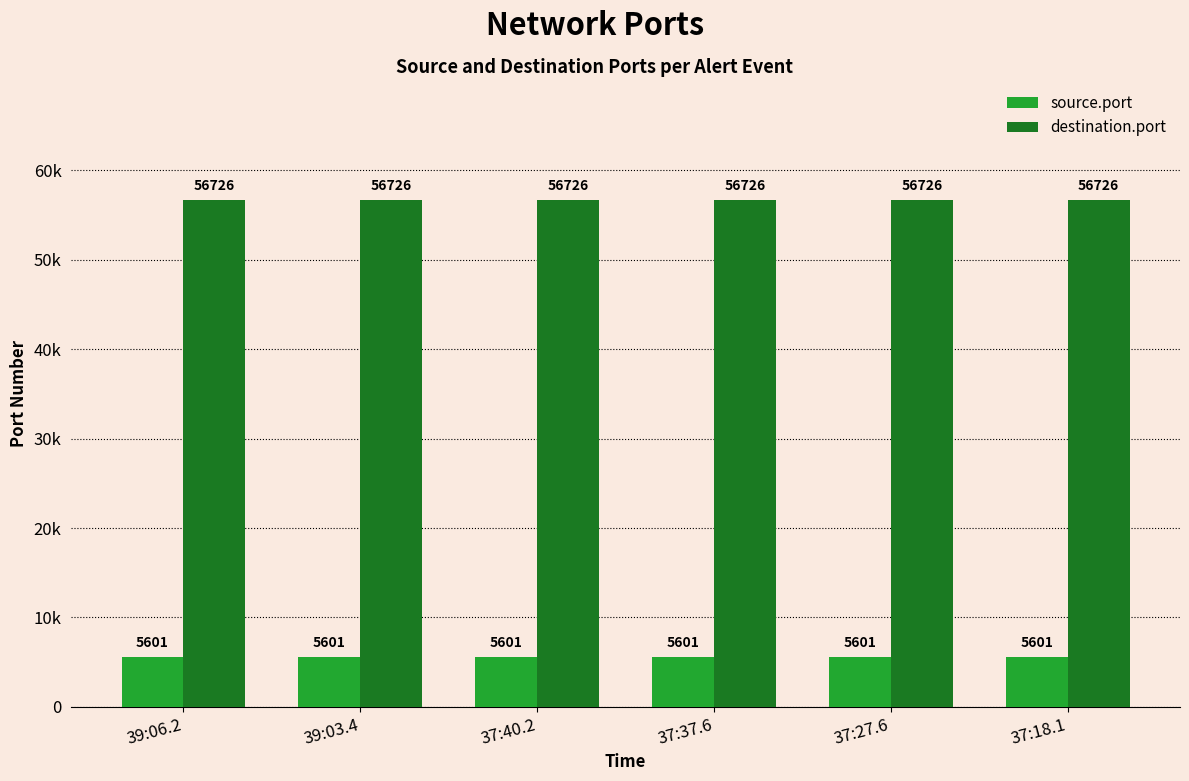

What is the label of the 5th bar from the left?

37:27.6